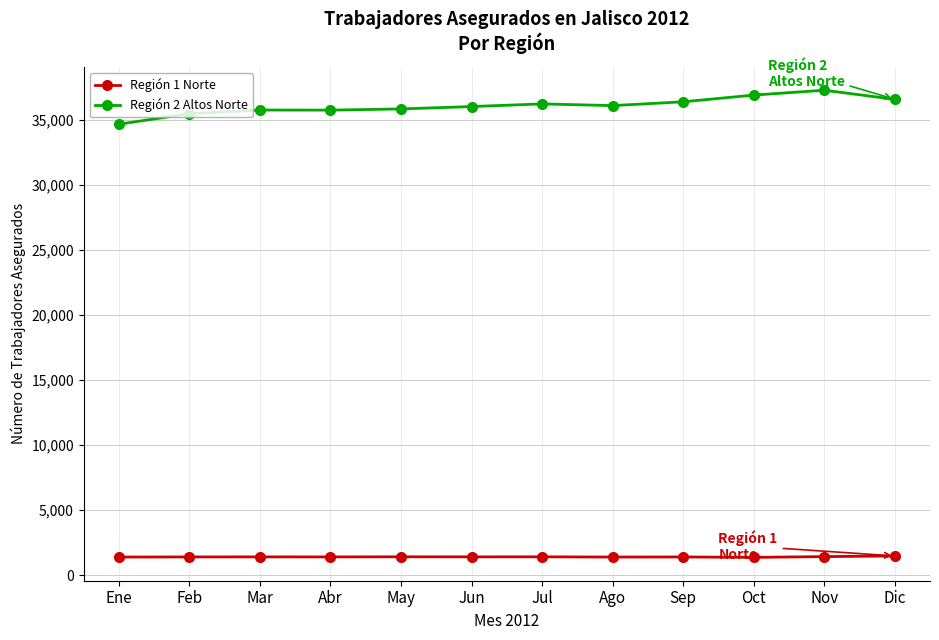

What is the value of the Región 1 Norte point at the 1st from the left?

1406